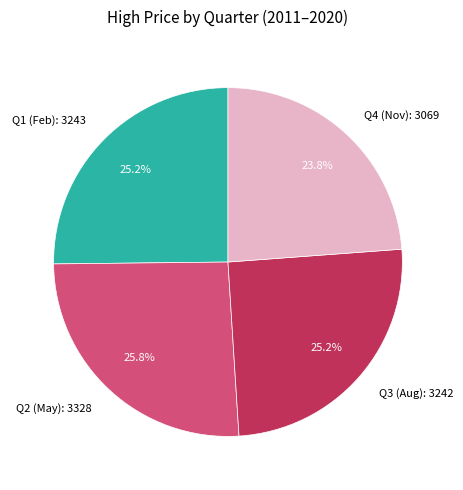

Which has a higher value, Q2 (May): 3328 or Q3 (Aug): 3242?

Q2 (May): 3328